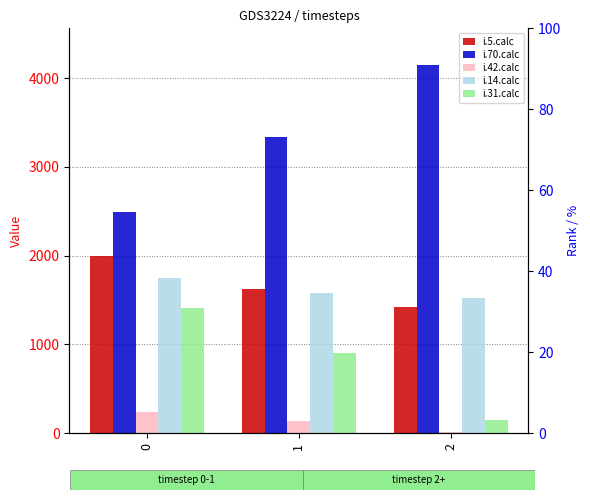

What is the value of the i.14.calc bar at the 1st from the left?

1751